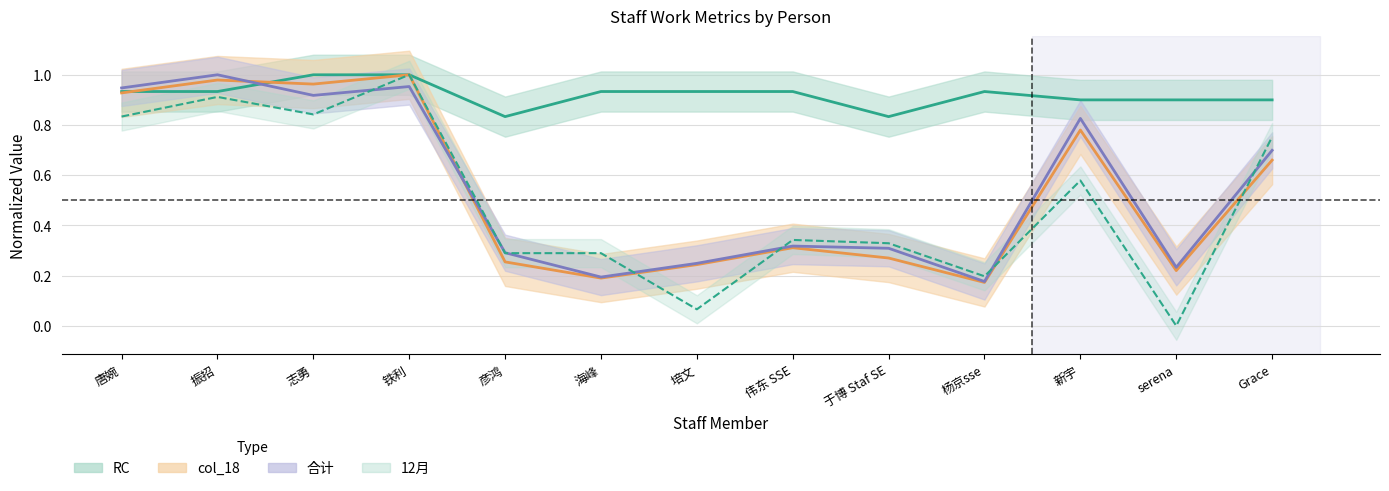

What is the value of the 合计 point at the 13th from the left?

0.7